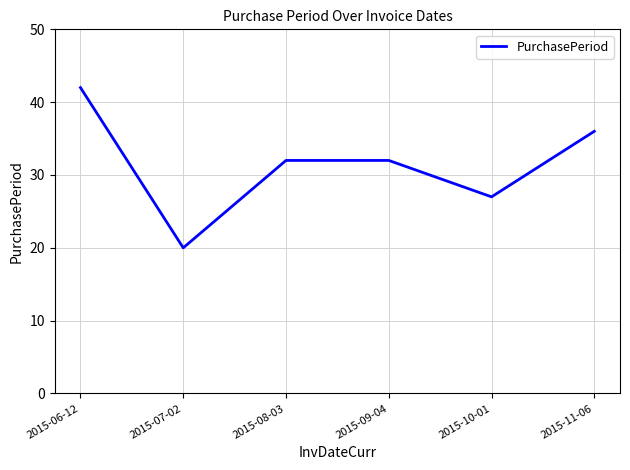

What position from the left is 2015-09-04?

4